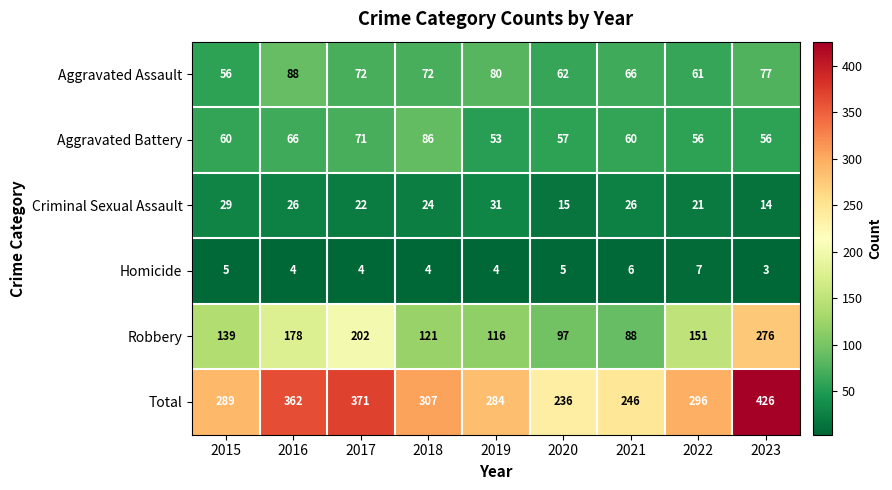

Is it true that Homicide equals 4 at 2018?

True